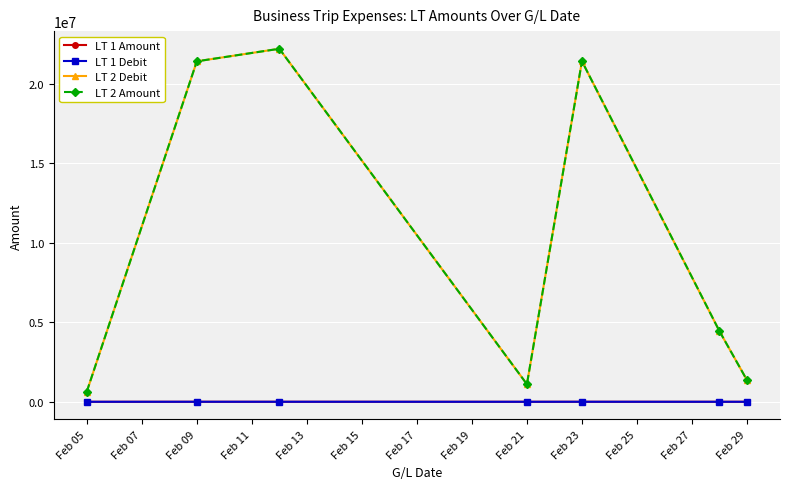

At how many categories does at least one series exceed 13419507?

3